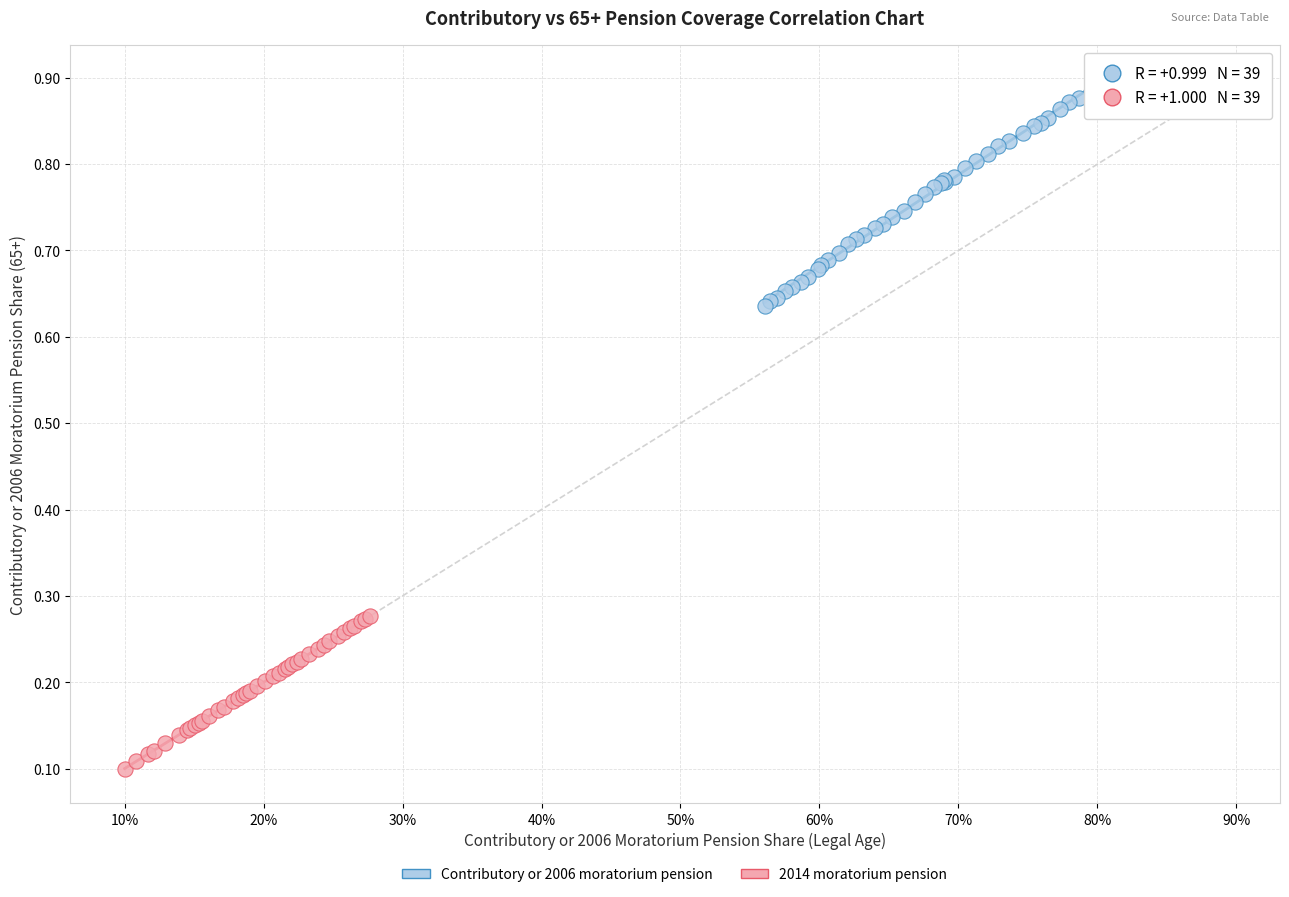

Which series reaches the maximum Y coordinate?

Contributory or 2006 moratorium pension